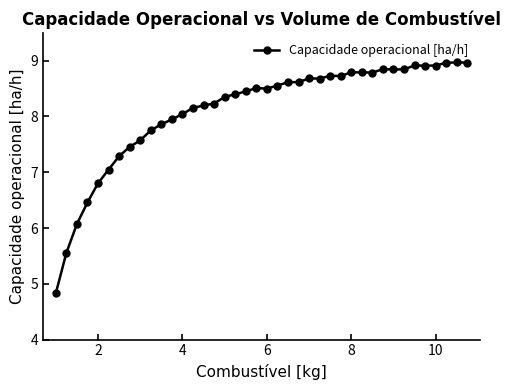

What is the smallest value displayed?

4.8